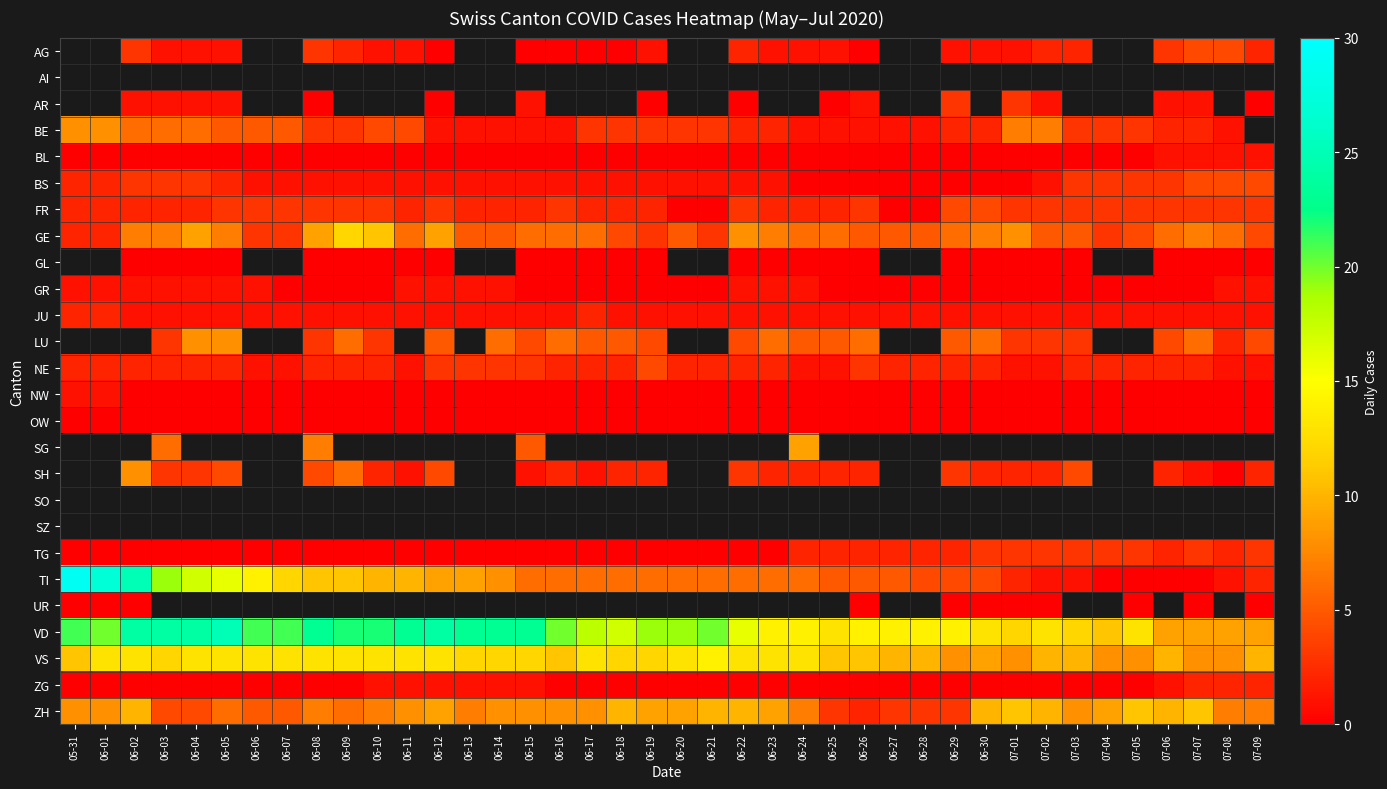

Between 05-31 and 06-26, which series saw the biggest shift?

TI